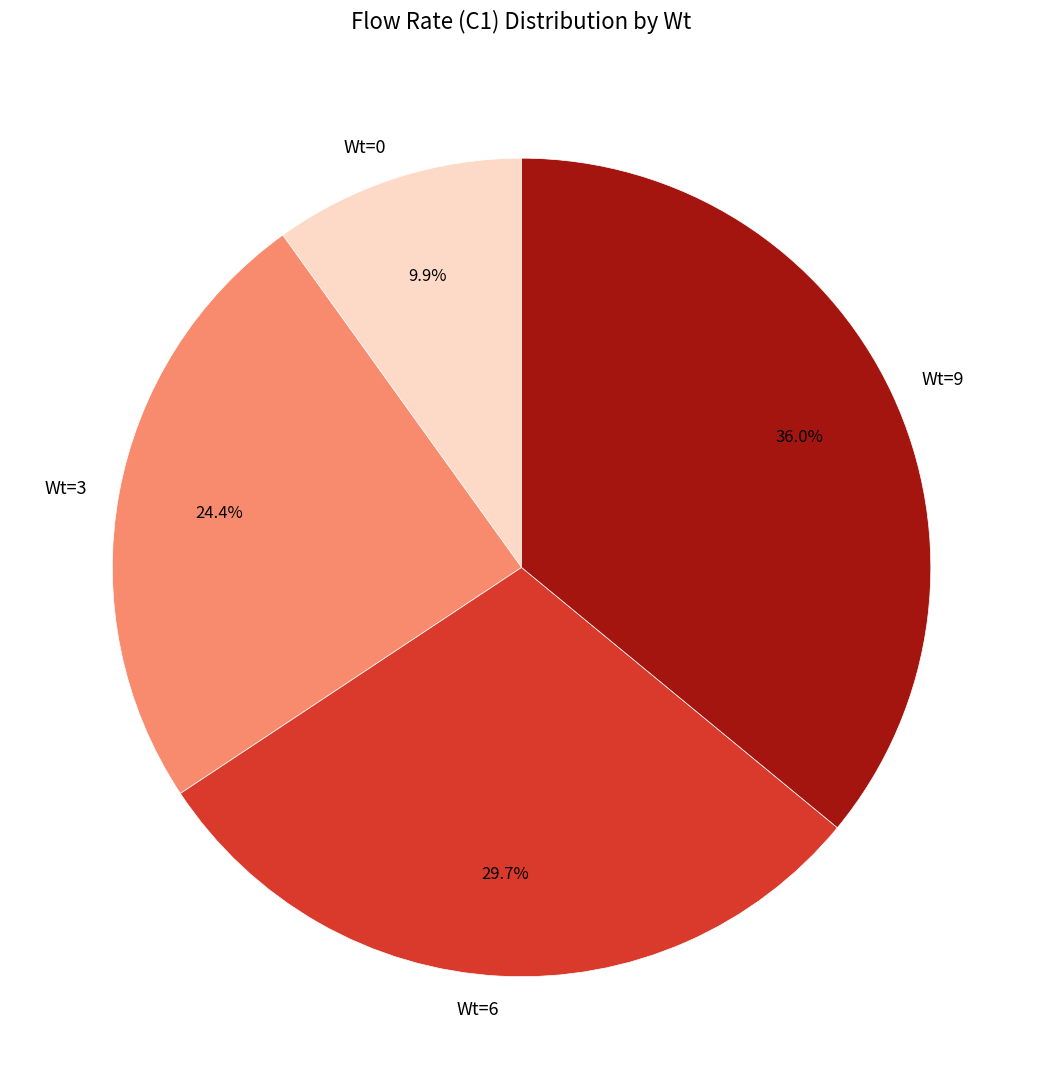

Which category has the biggest portion of the pie?

Wt=9